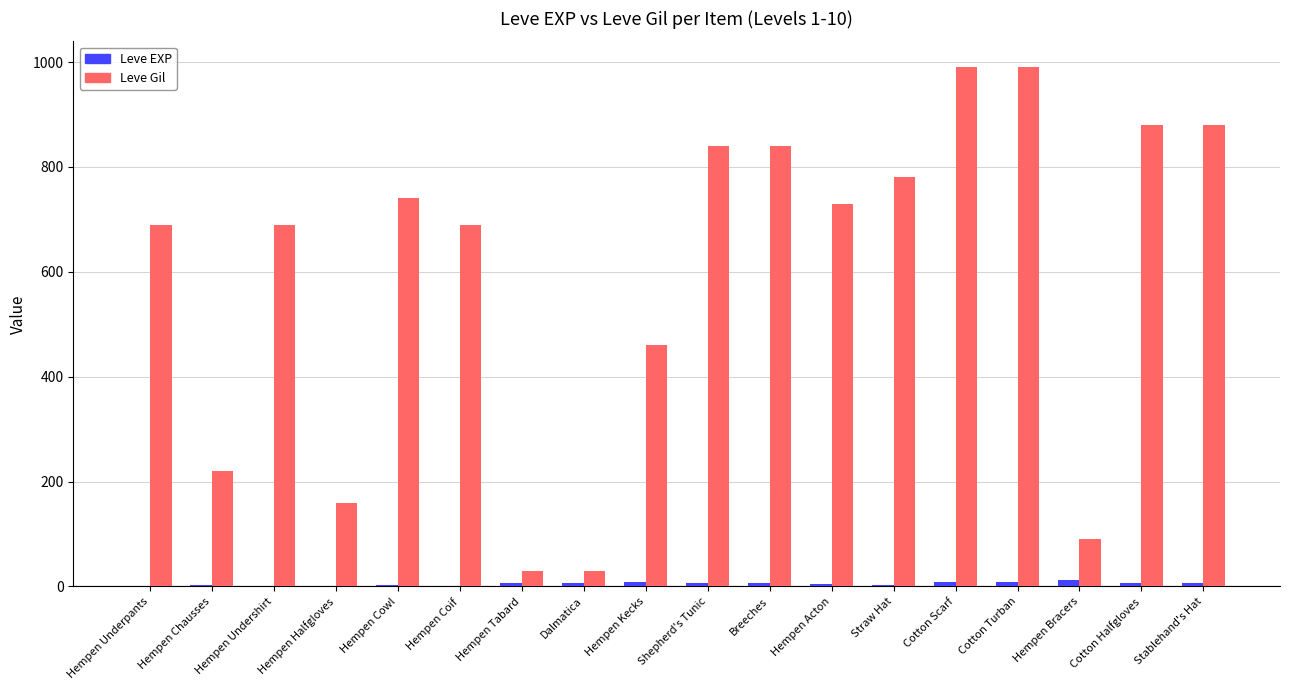

Which series changed the most between Hempen Halfgloves and Shepherd's Tunic?

Leve Gil